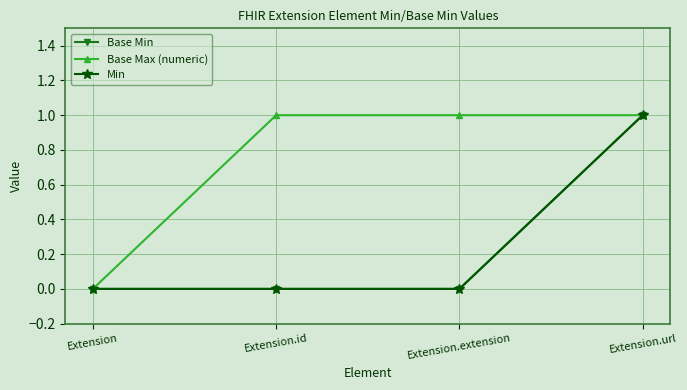

The Base Max (numeric) series shows 0 at Extension.extension. True or false?

False